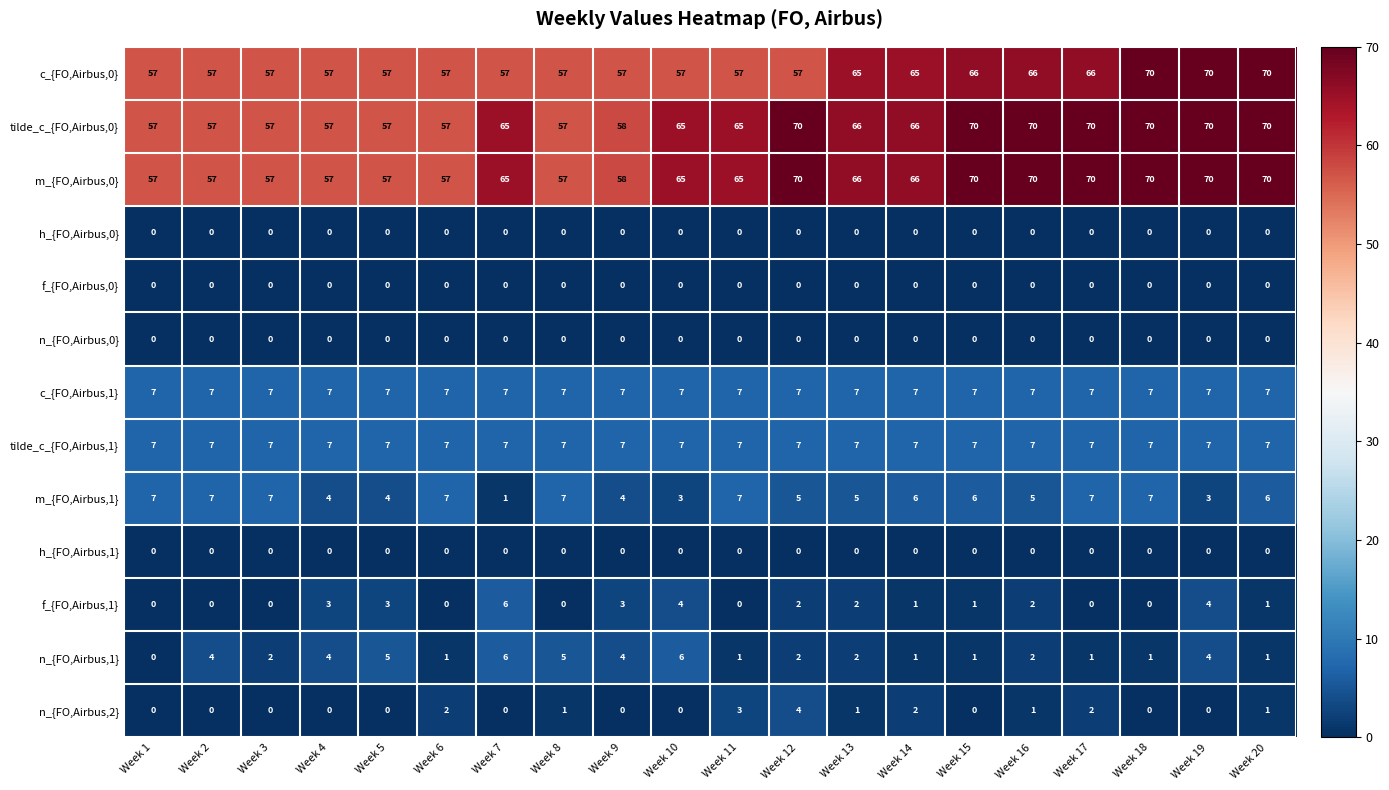

At which category is the sum across all series the highest?

Week 19